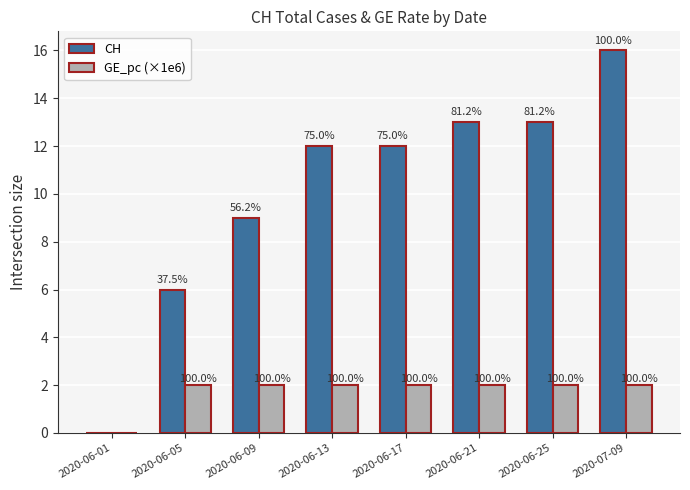

What is the sum of all CH values?

81.0